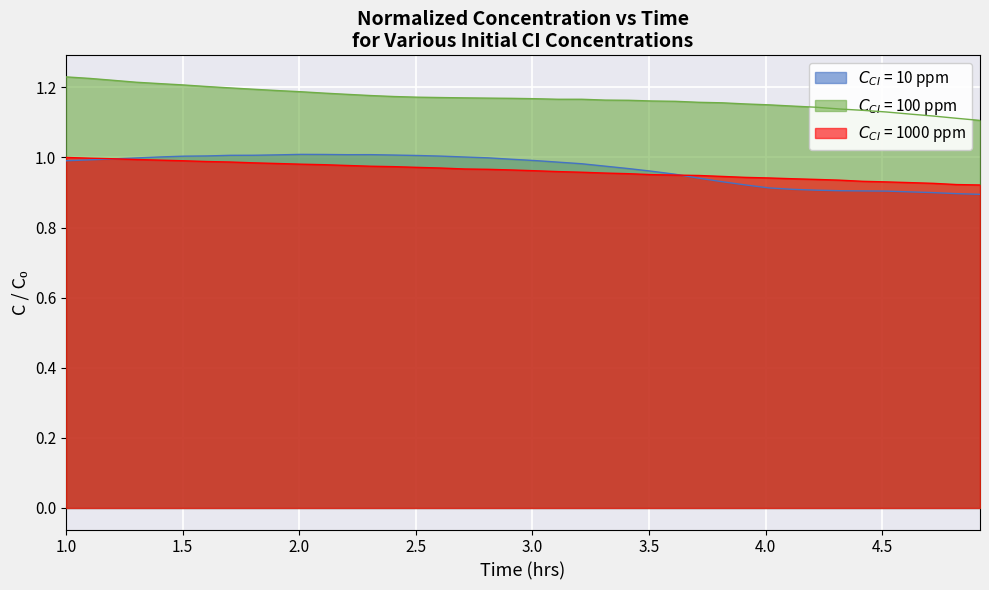

What is the highest value of the $C_{CI}$ = 10 ppm series?

1.0